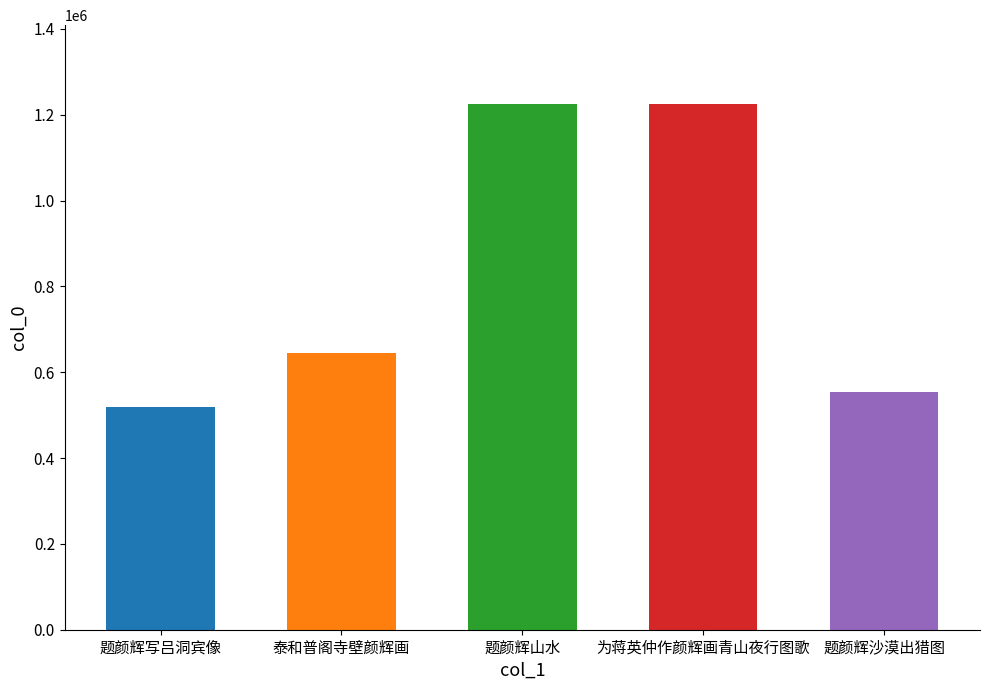

What is the maximum value shown in the chart?

1225125